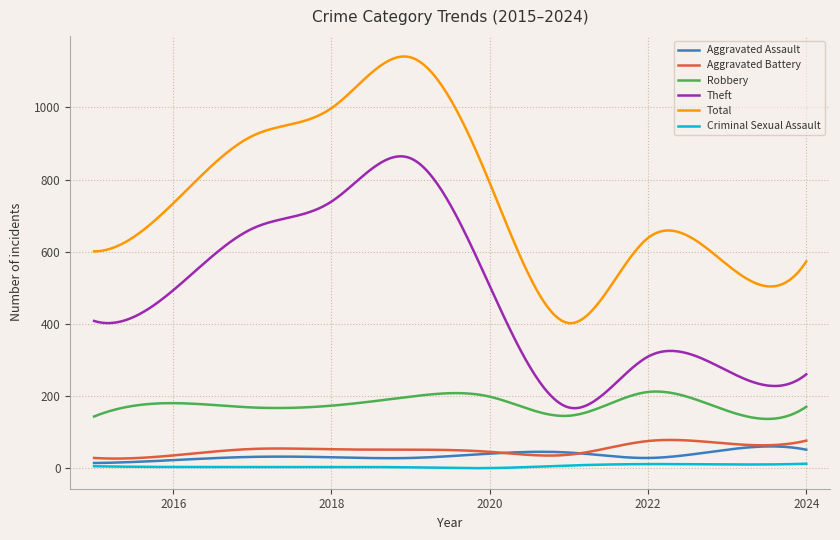

Which series has the widest spread of values?

Total